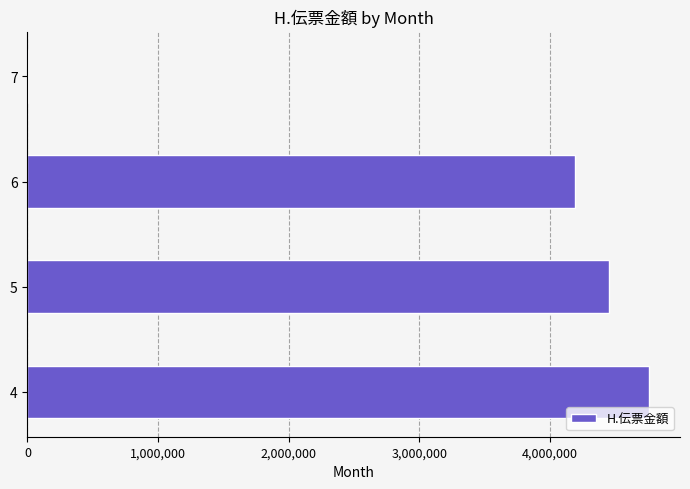

What is the ratio of the value at 4 to the value at 5?

1.1